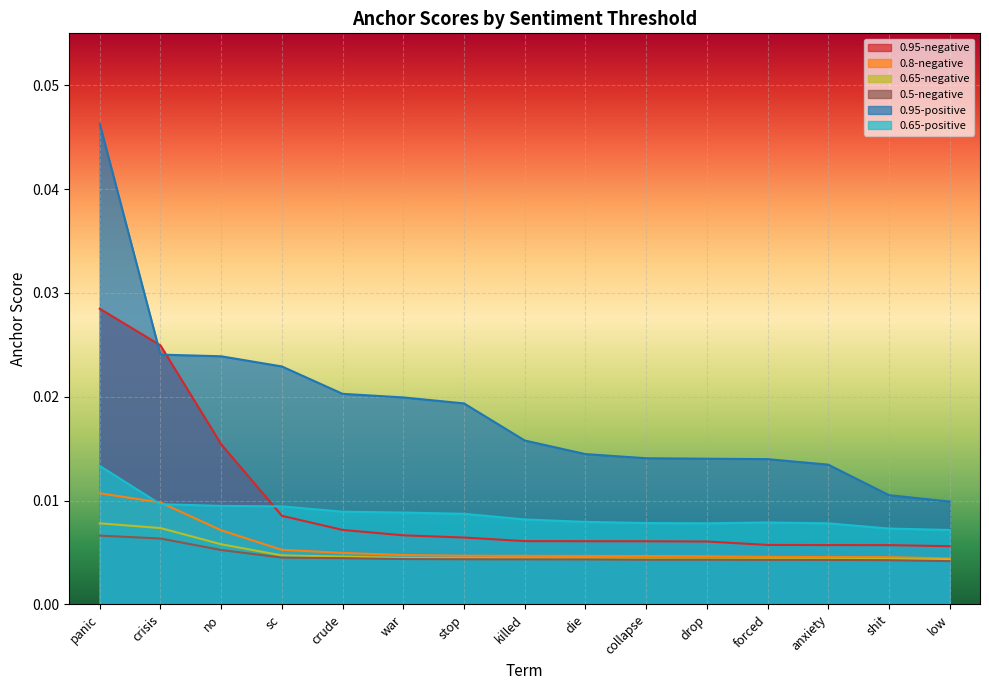

What is the label of the 13th point from the left?

anxiety